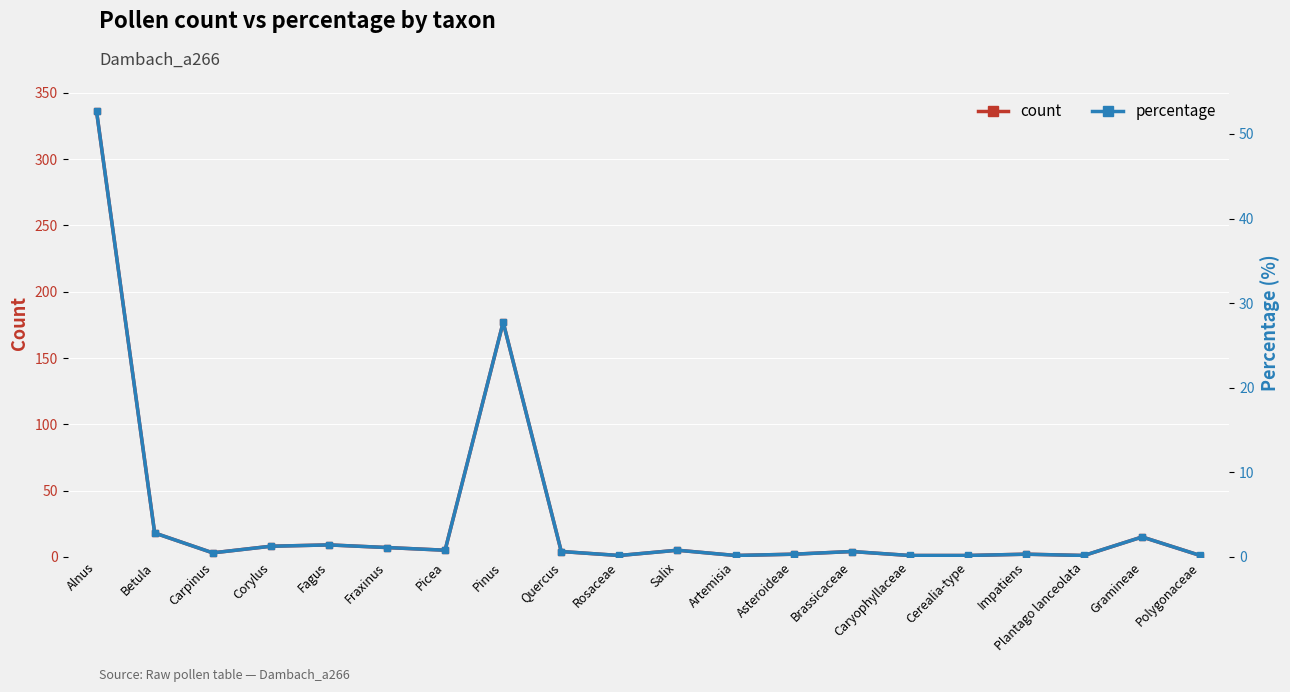

At which label does count first exceed 4?

Alnus